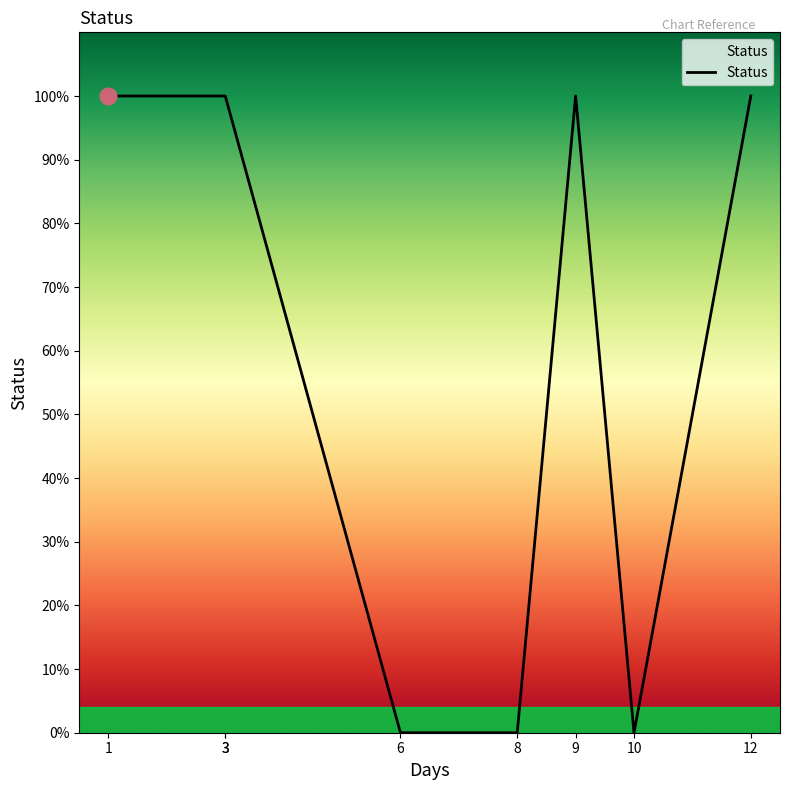

True or false: the data shows 0 at 10.

True